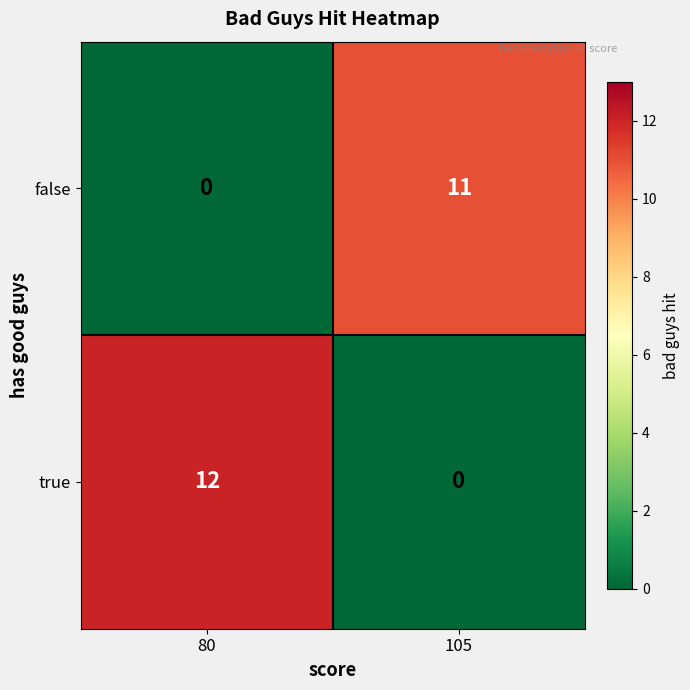

List the series in order of their peak value, lowest first.

false, true